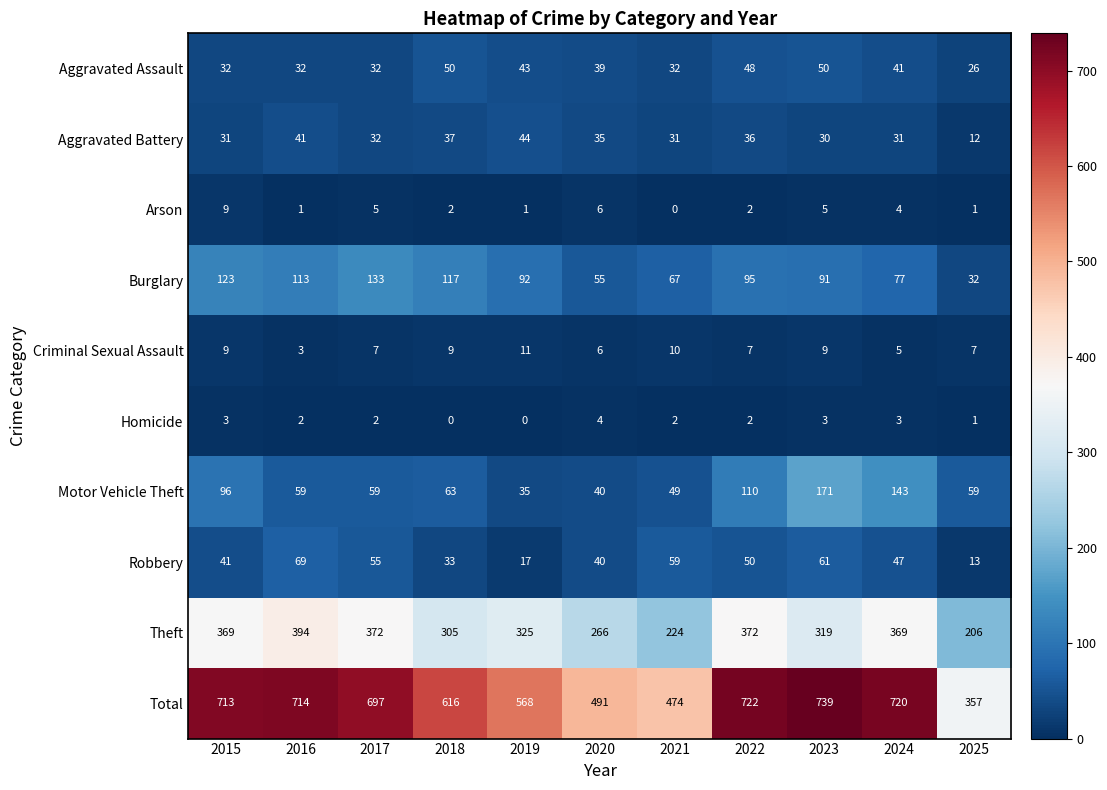

Which series changed the most between 2015 and 2023?

Motor Vehicle Theft